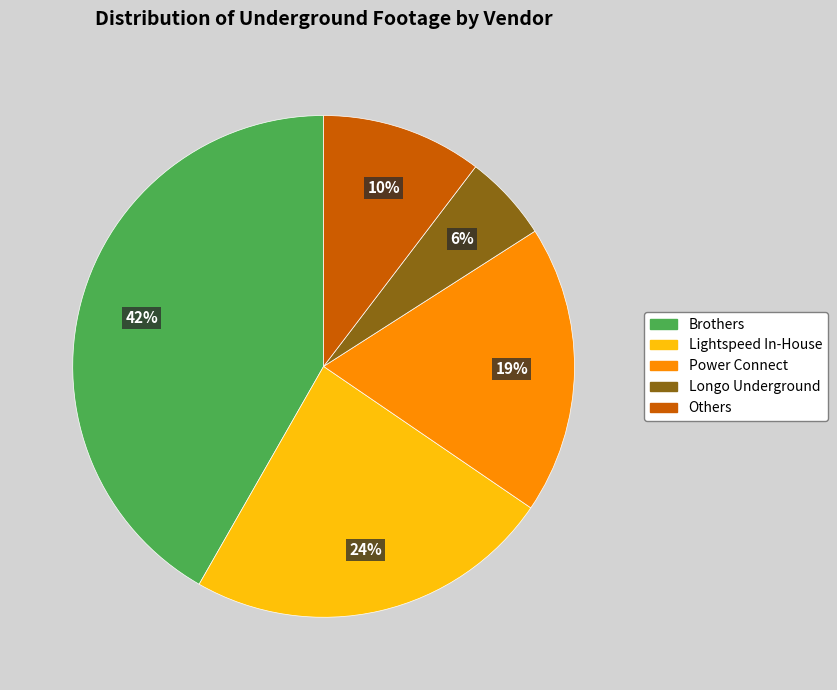

To the nearest percent, what is the difference between the largest and smallest slice percentages?

36%